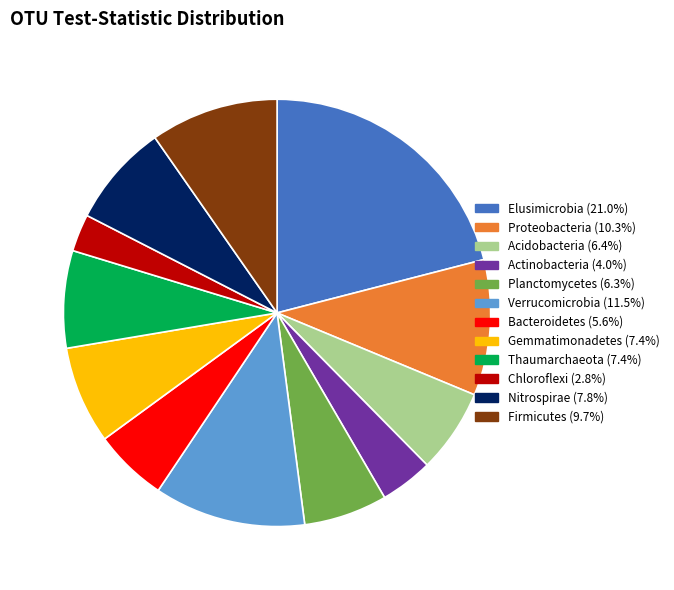

Do Bacteroidetes and Proteobacteria together represent more than half of the pie?

No